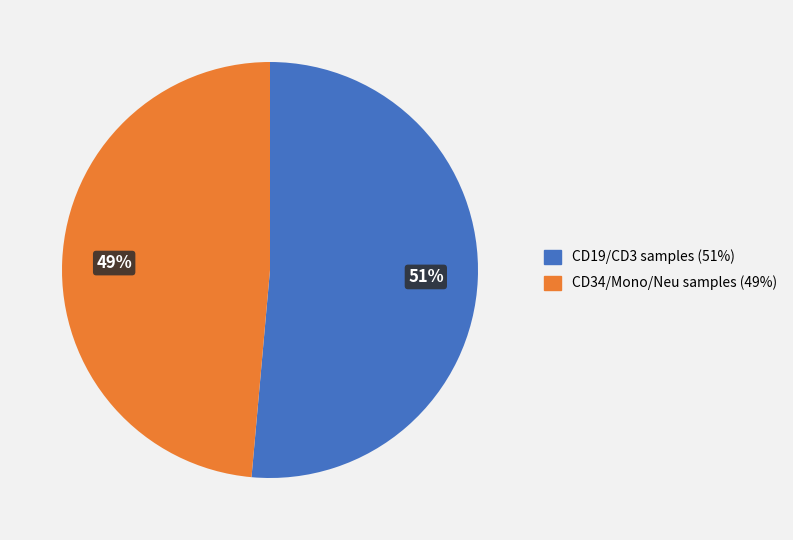

How many slices are in this pie chart?

2